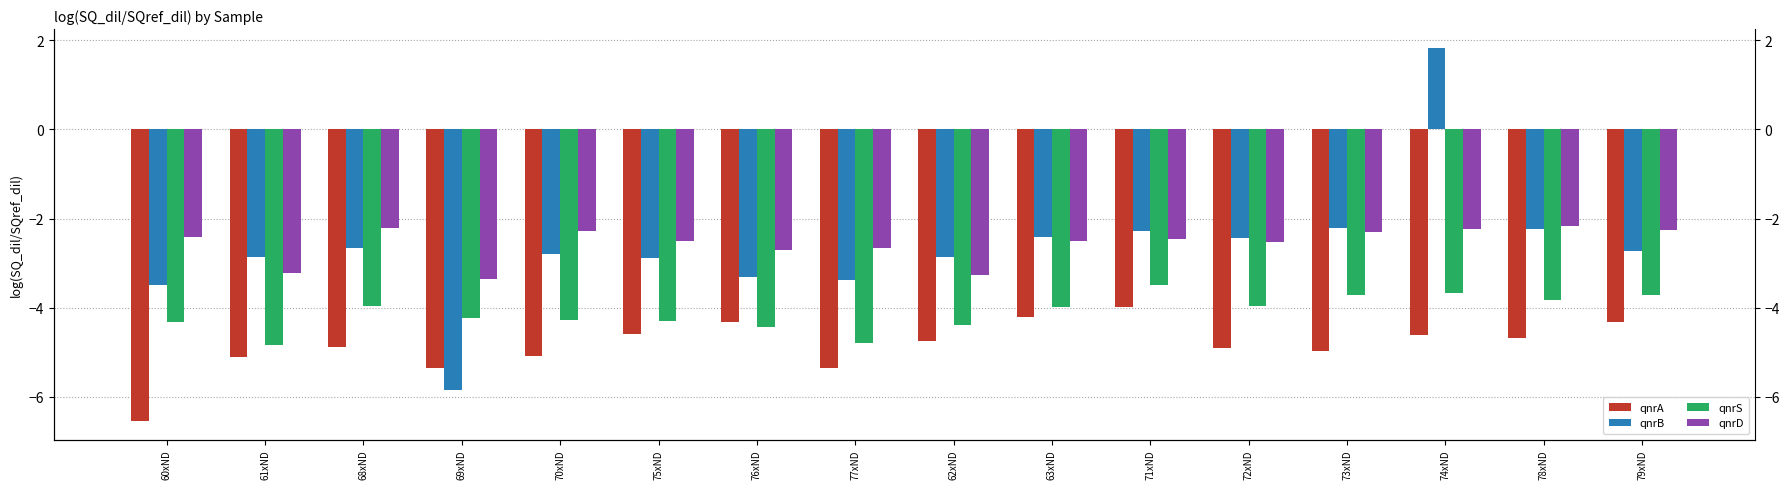

Where is qnrB nearest to the value -2?

73xND